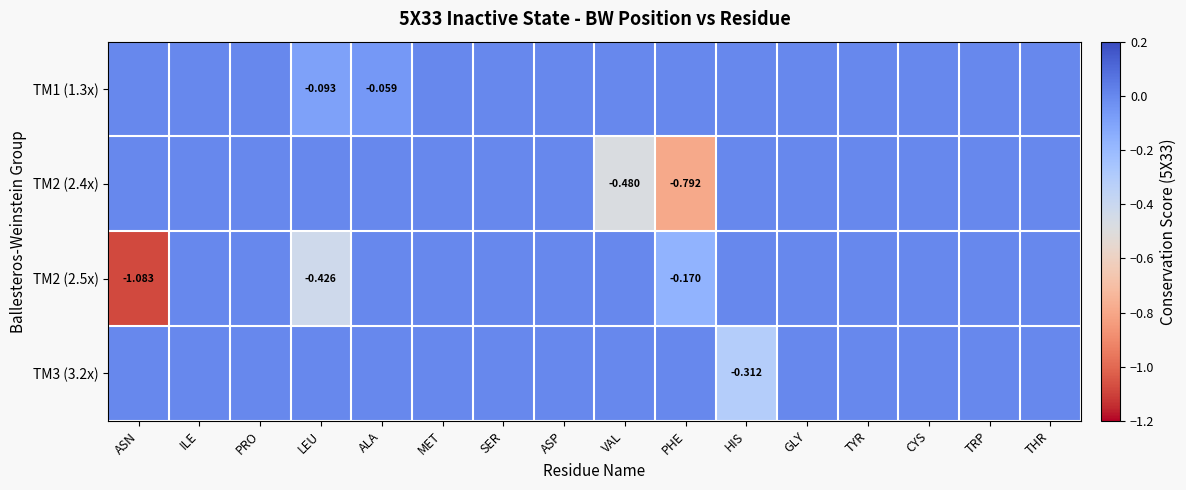

The TM2 (2.4x) series shows 0.0 at ALA. True or false?

True